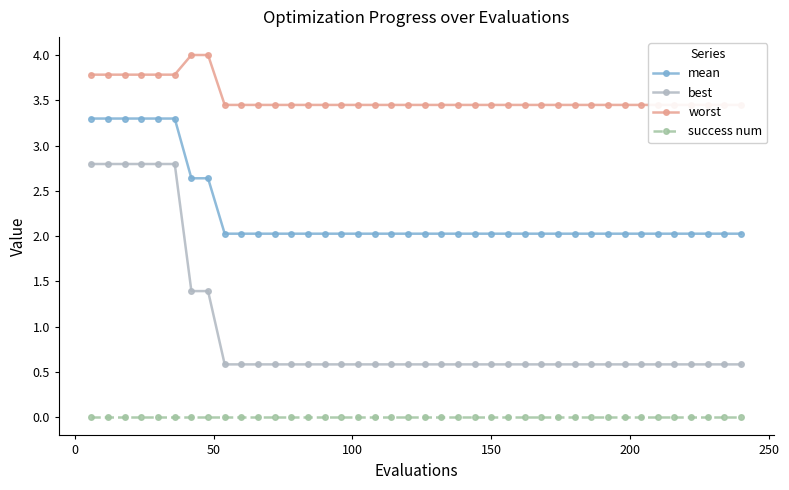

List the series in order of their peak value, highest first.

worst, mean, best, success num